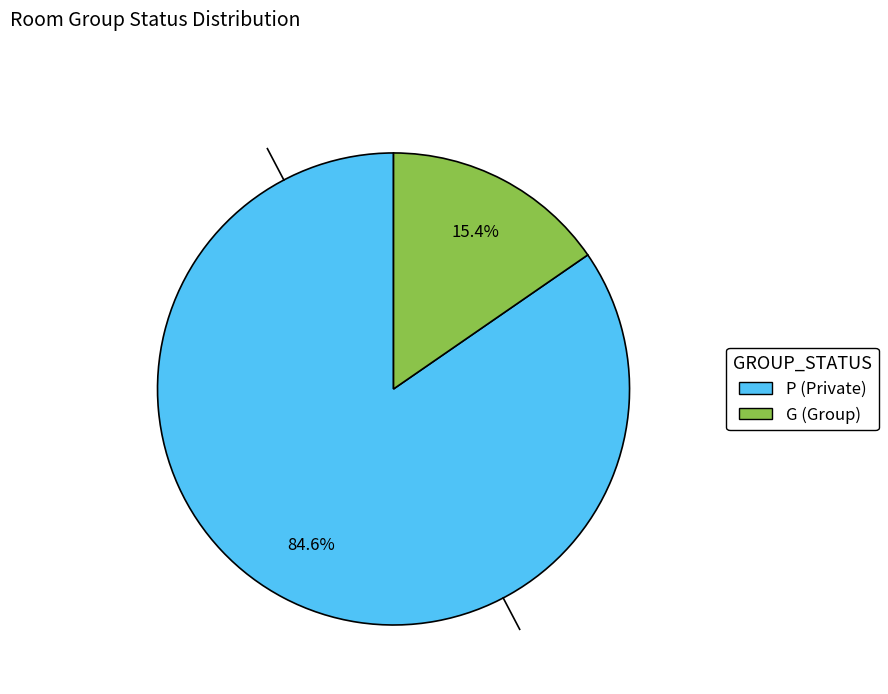

How many segments does this pie chart have?

2